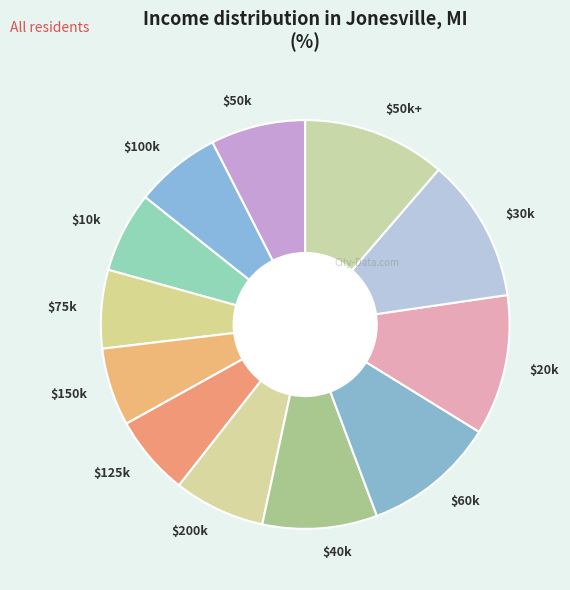

Is there any slice that represents more than half of the pie?

No